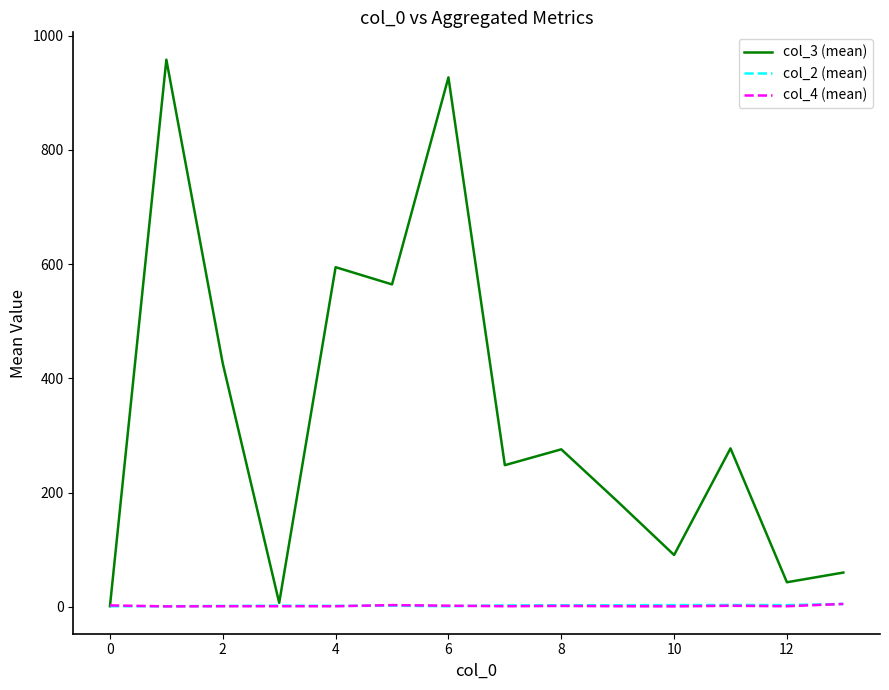

What is the lowest value of the col_3 (mean) series?

1.0